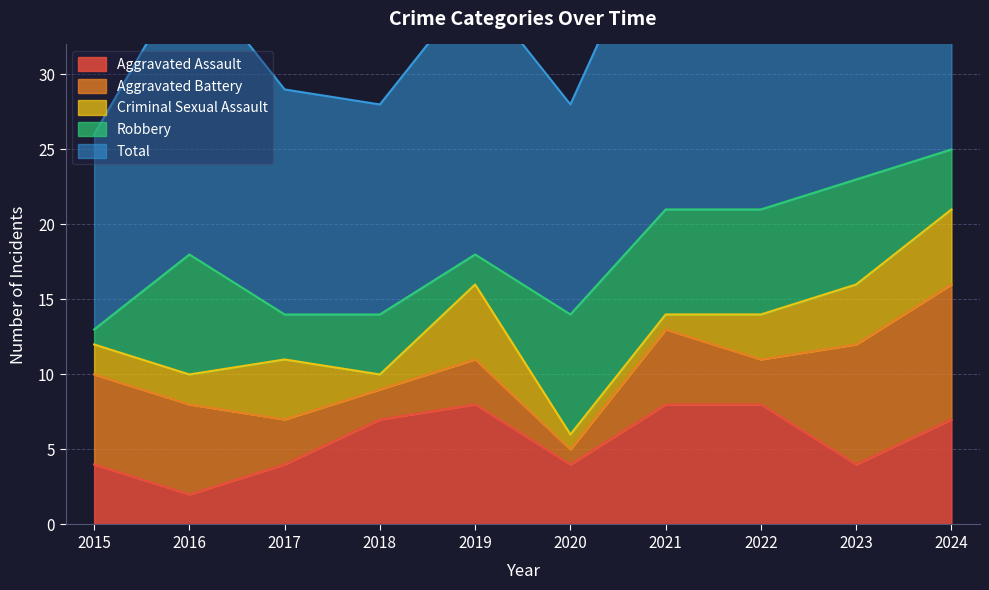

At which category does the chart reach its minimum across all series?

2020